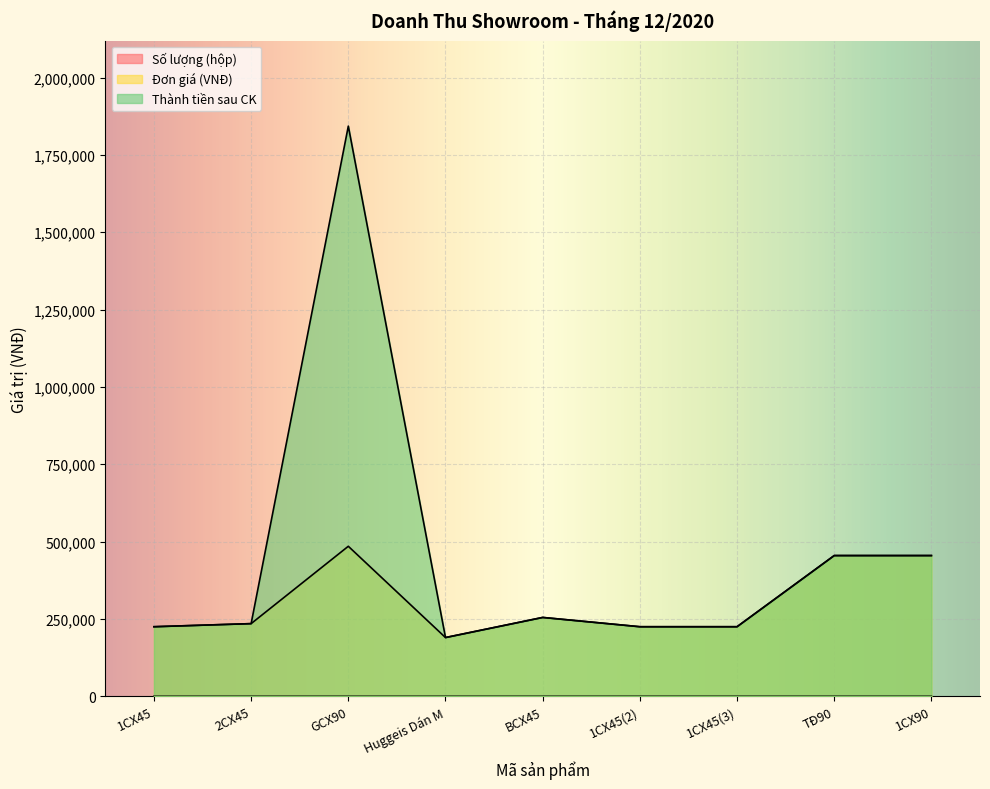

What is the average value of the Thành tiền sau CK series?

456444